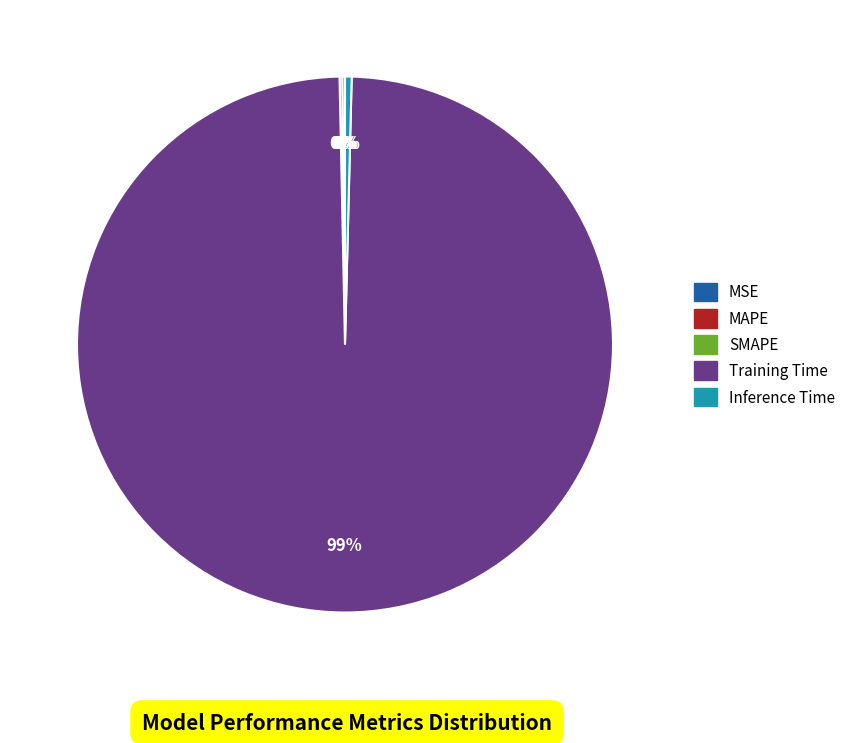

Which category has the biggest portion of the pie?

Training Time